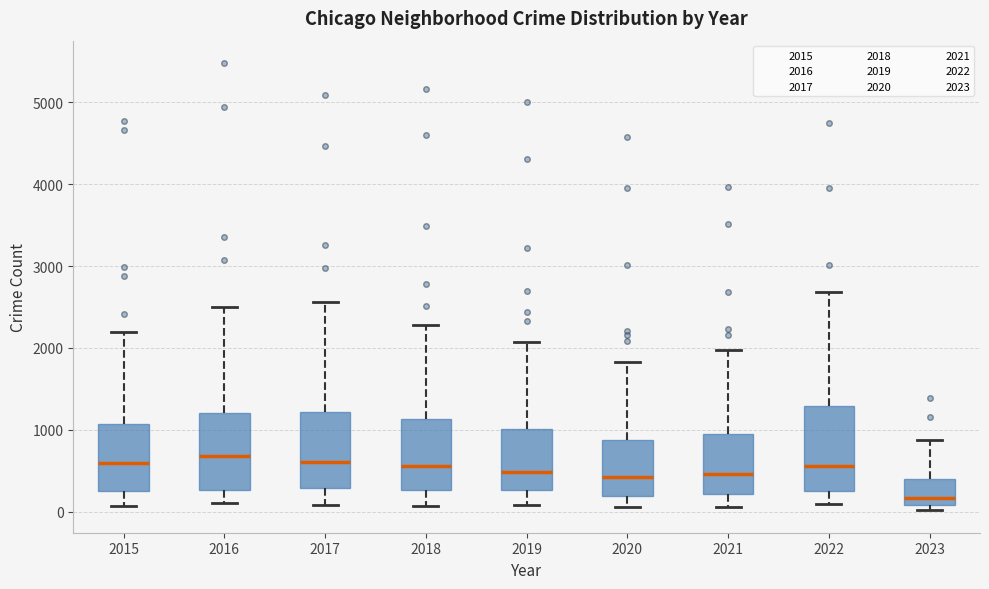

Reading left to right, read every box against the y-axis: the position of its median line, the range the box covers, and the ends of its whiskers. The values are not printed on the chart, so give them approximately, as read against the axis.

2015: median 600, box 300 to 1100, whiskers 100 to 2200
2016: median 700, box 300 to 1200, whiskers 100 to 2500
2017: median 600, box 300 to 1200, whiskers 100 to 2600
2018: median 600, box 300 to 1100, whiskers 100 to 2300
2019: median 500, box 300 to 1000, whiskers 100 to 2100
2020: median 400, box 200 to 900, whiskers 100 to 1800
2021: median 500, box 200 to 1000, whiskers 100 to 2000
2022: median 600, box 300 to 1300, whiskers 100 to 2700
2023: median 200, box 100 to 400, whiskers 0 to 900